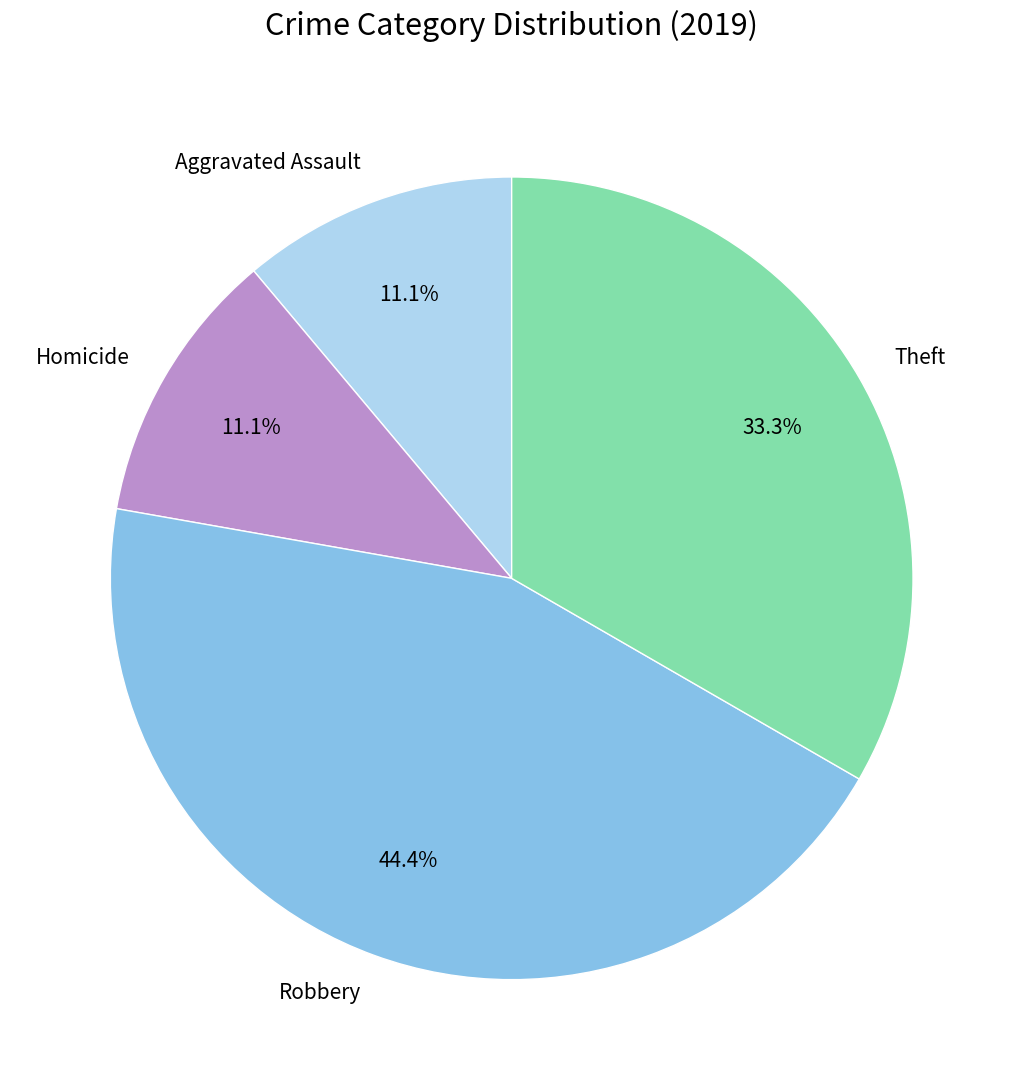

How many slices are in this pie chart?

4